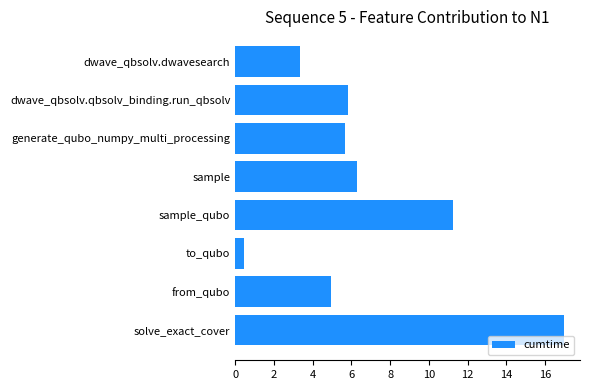

What is the label of the 8th bar from the top?

solve_exact_cover